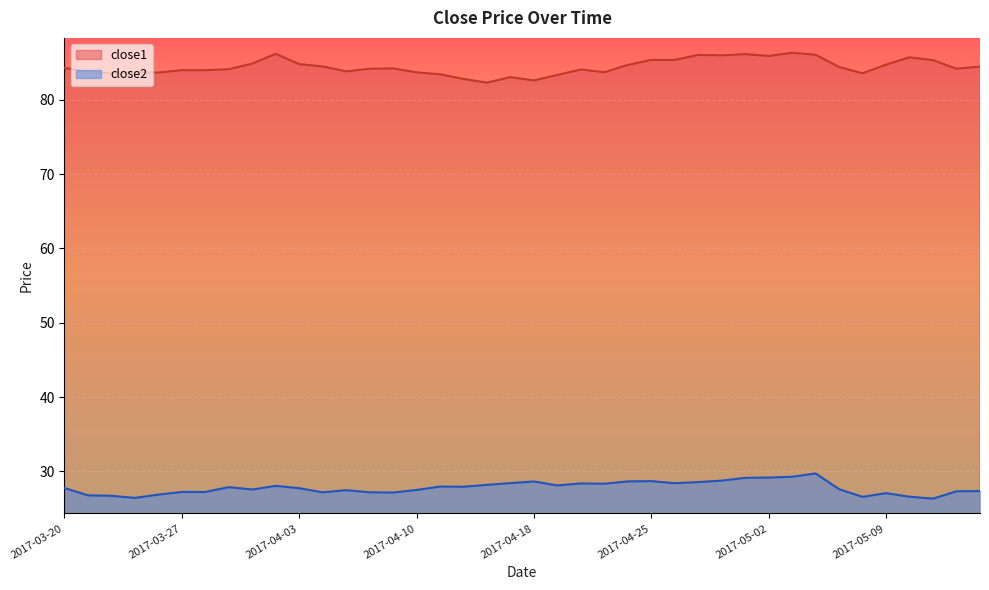

What is the sum of the close2 values at 2017-04-17 and 2017-03-28?

55.6